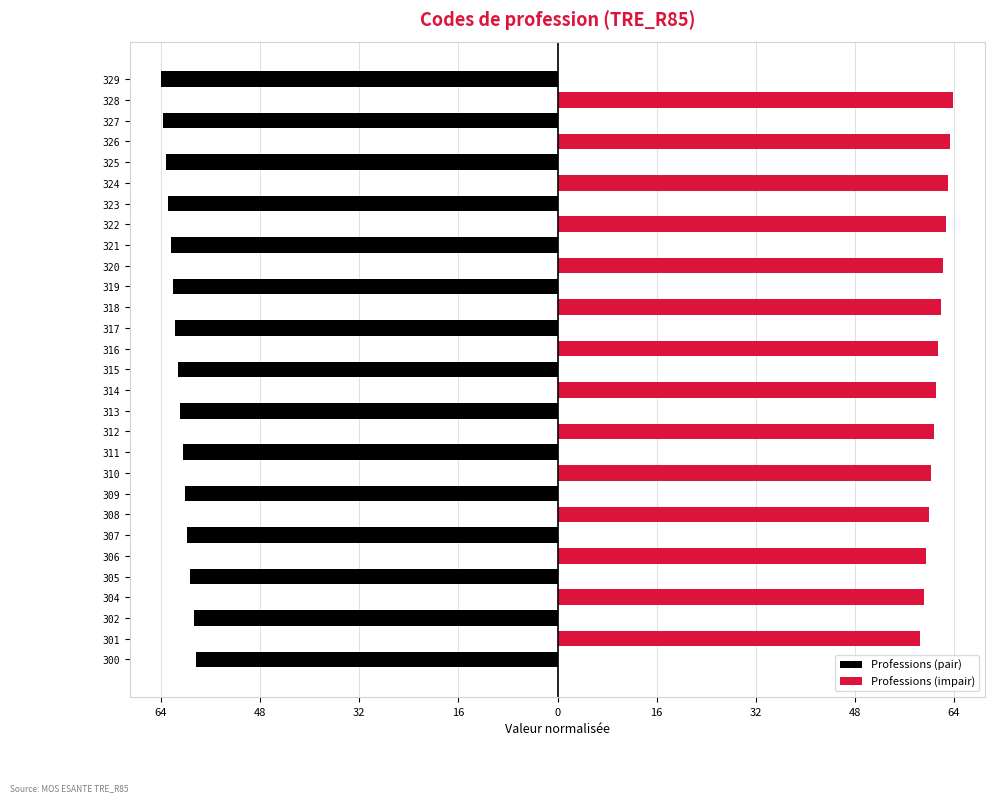

What is the sum of the Professions (pair) values at 325 and 329?

-127.2